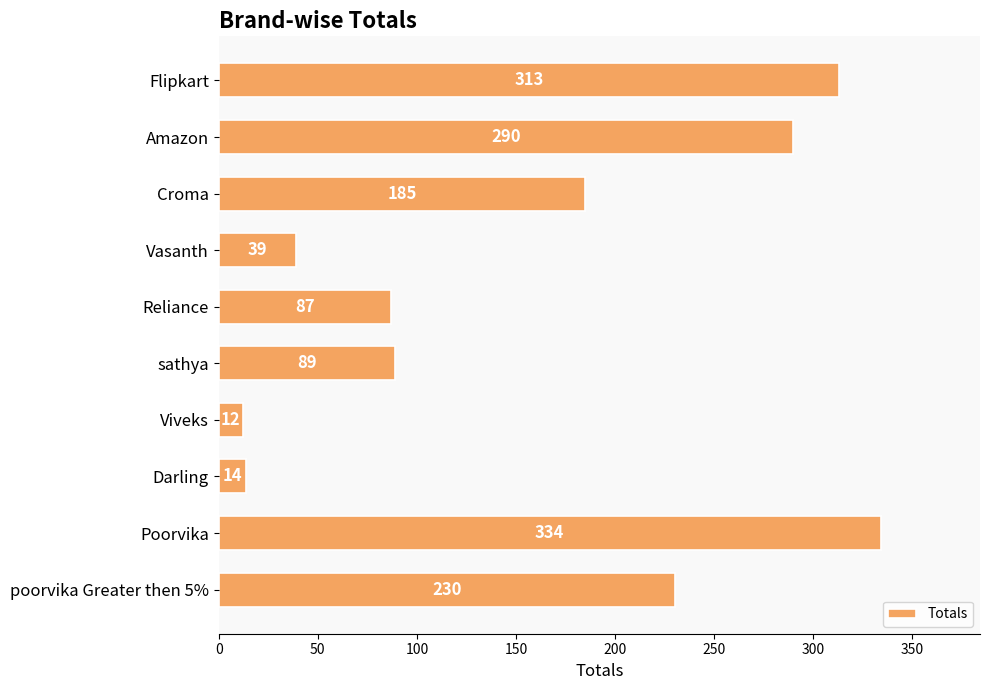

Reading top to bottom, what are all the values shown in this chart?

Flipkart=313	Amazon=290	Croma=185	Vasanth=39	Reliance=87	sathya=89	Viveks=12	Darling=14	Poorvika=334	poorvika Greater then 5%=230